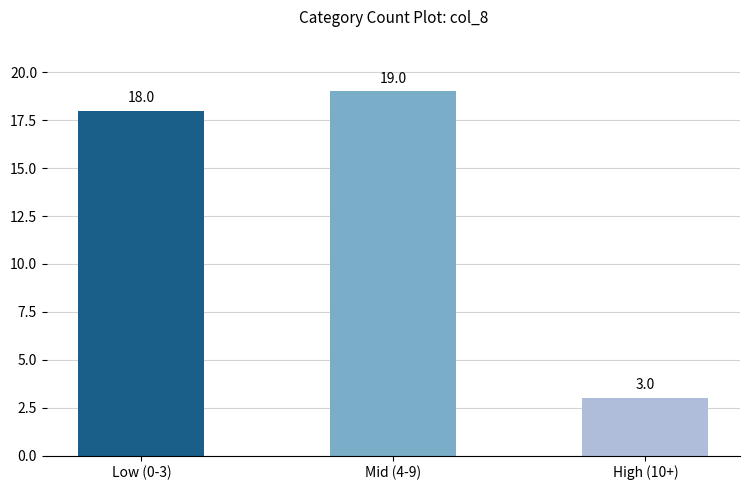

Which category has the lowest value across all series?

High (10+)